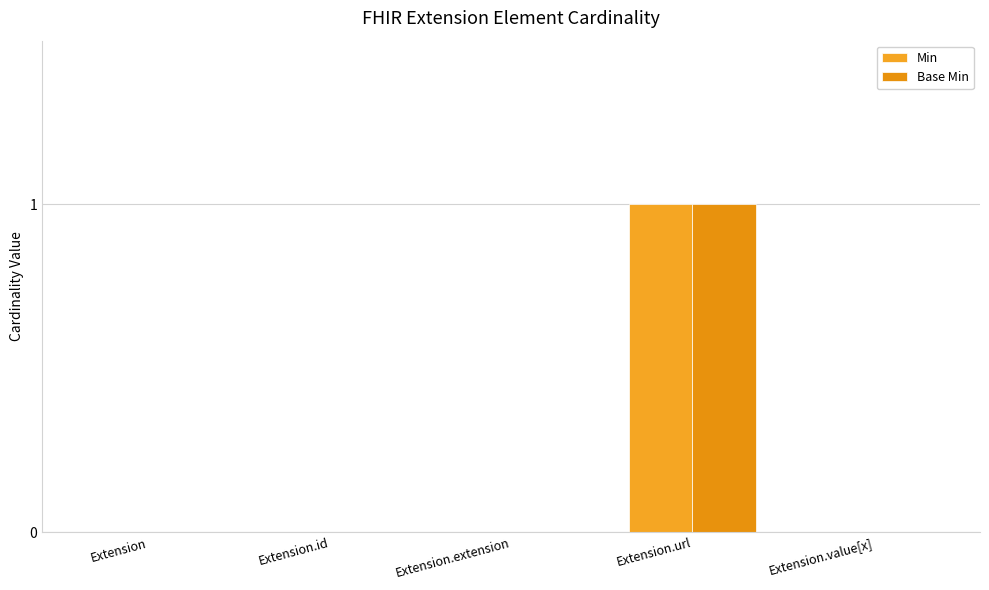

What is the difference between the maximum and minimum values in the Min series?

1